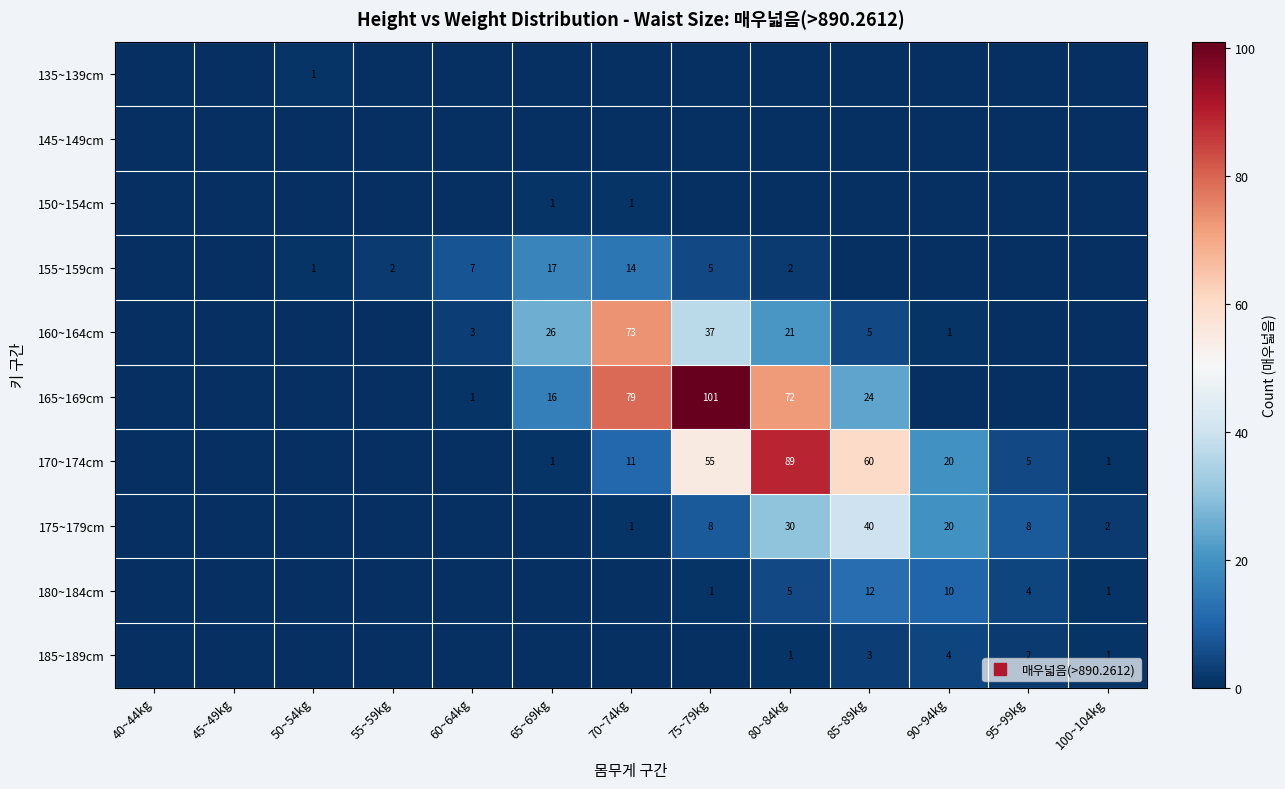

Which series has the largest total across all categories?

165~169cm